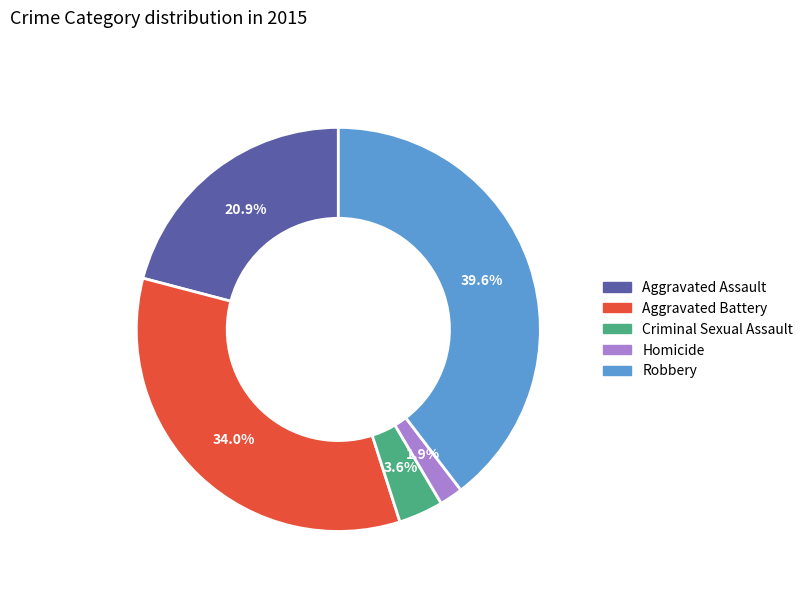

Between Aggravated Assault and Robbery, which is larger?

Robbery